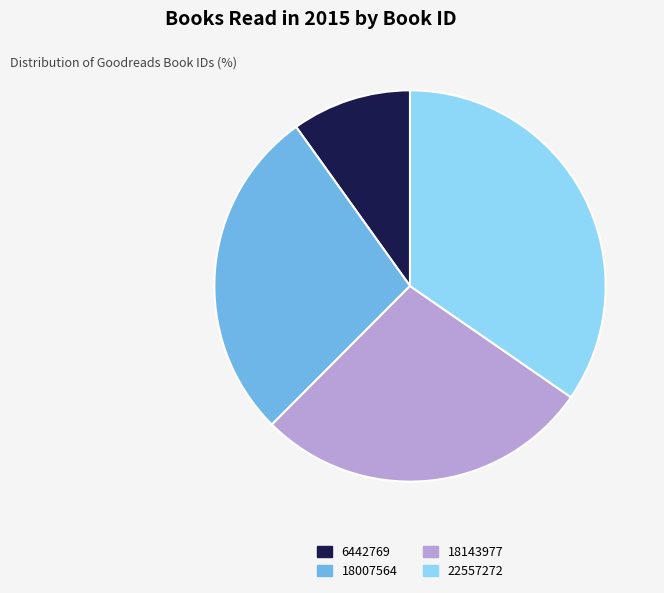

The 6442769 slice represents 10% of the pie. True or false?

True